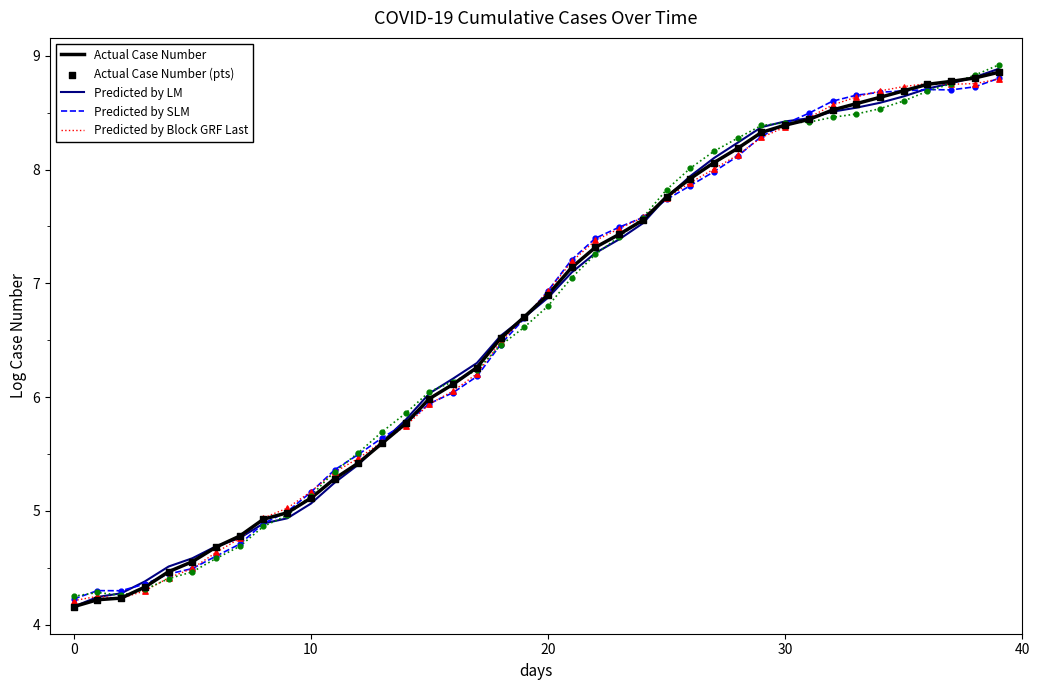

What is the total value across all series at 34?

43.2